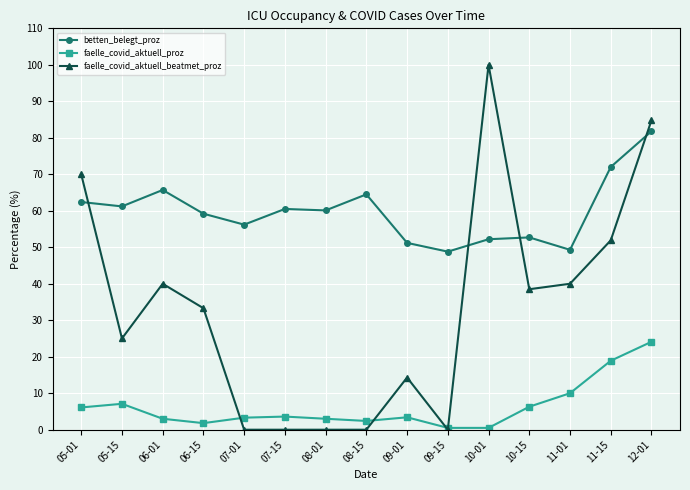

Which series has the largest range (max minus min)?

faelle_covid_aktuell_beatmet_proz